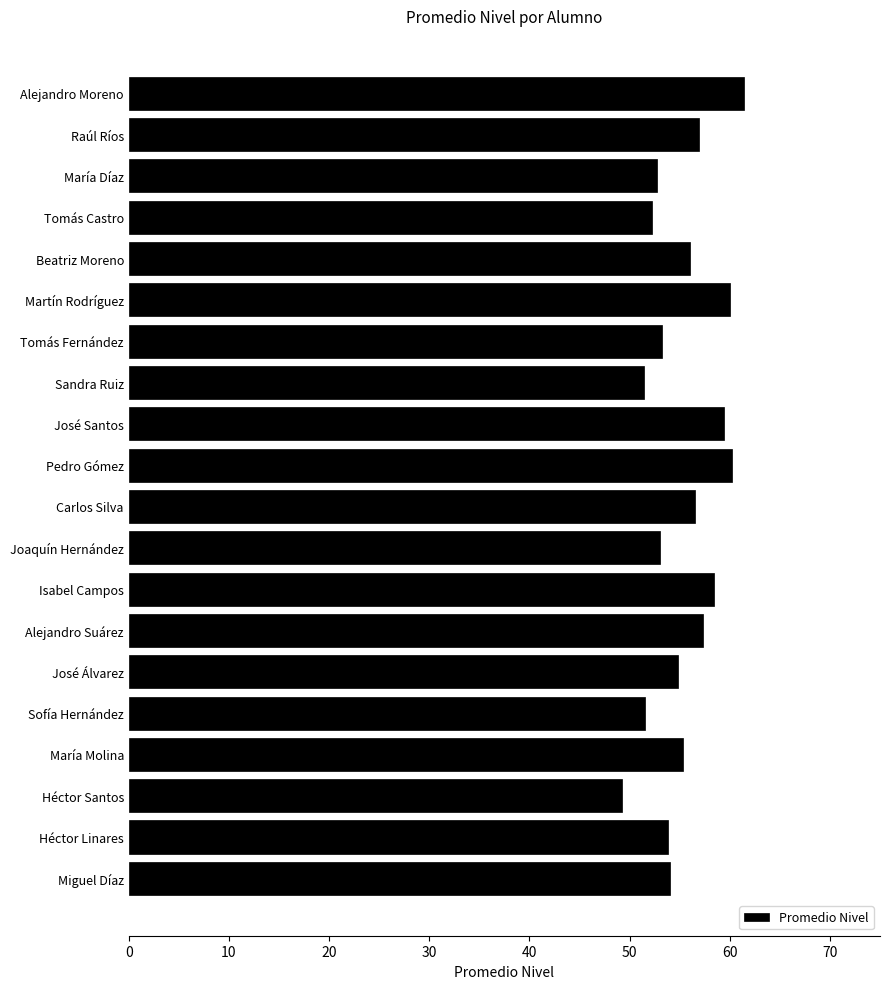

What is the label of the 2nd bar from the bottom?

Héctor Linares